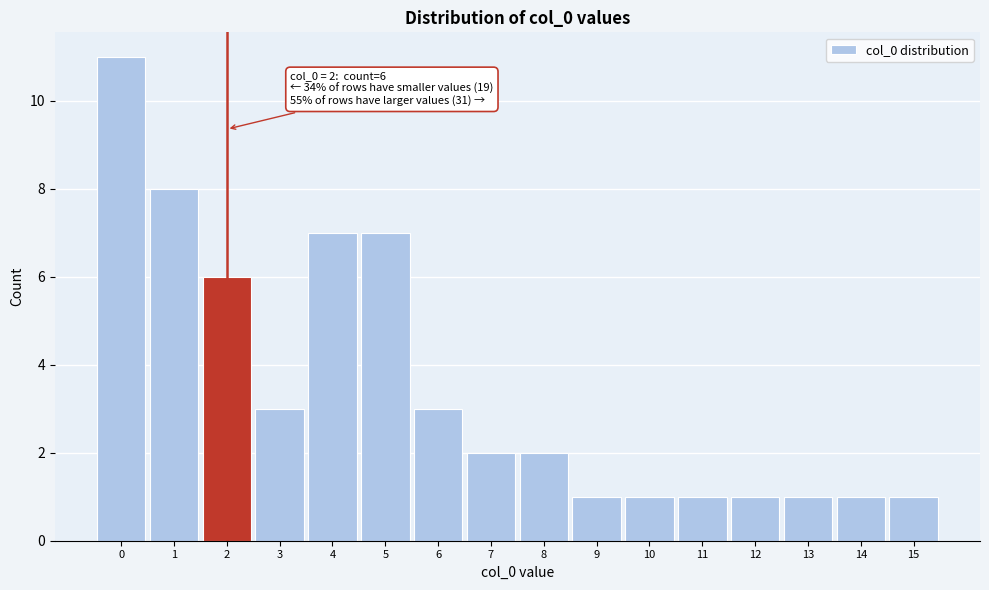

Which range on the x-axis has the tallest bar?

-0.5 to 0.5